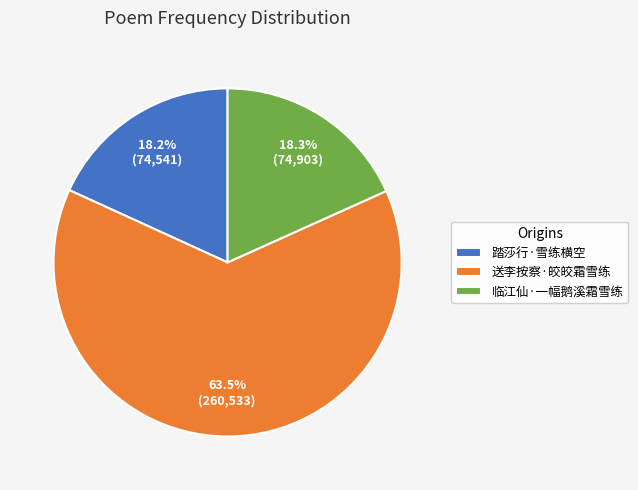

To the nearest percent, what is the average slice percentage?

33%